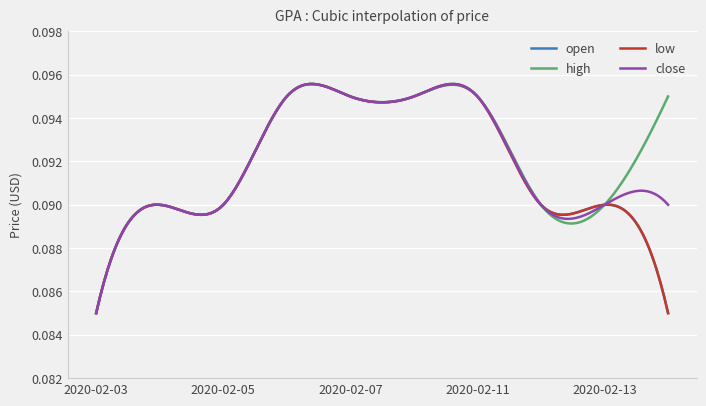

Does the chart have visible grid lines?

Yes